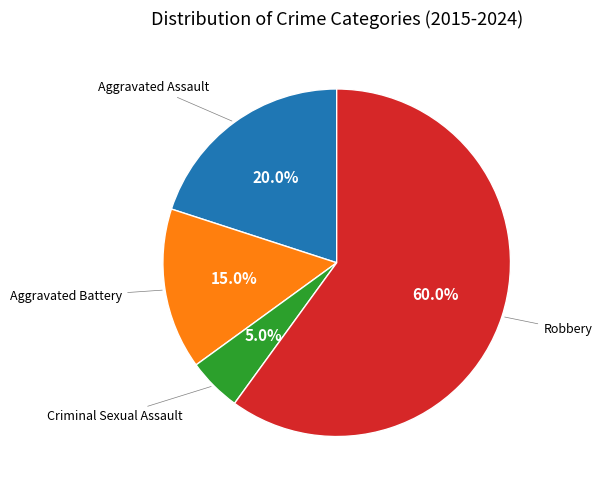

To the nearest percent, what is the average slice percentage?

25%